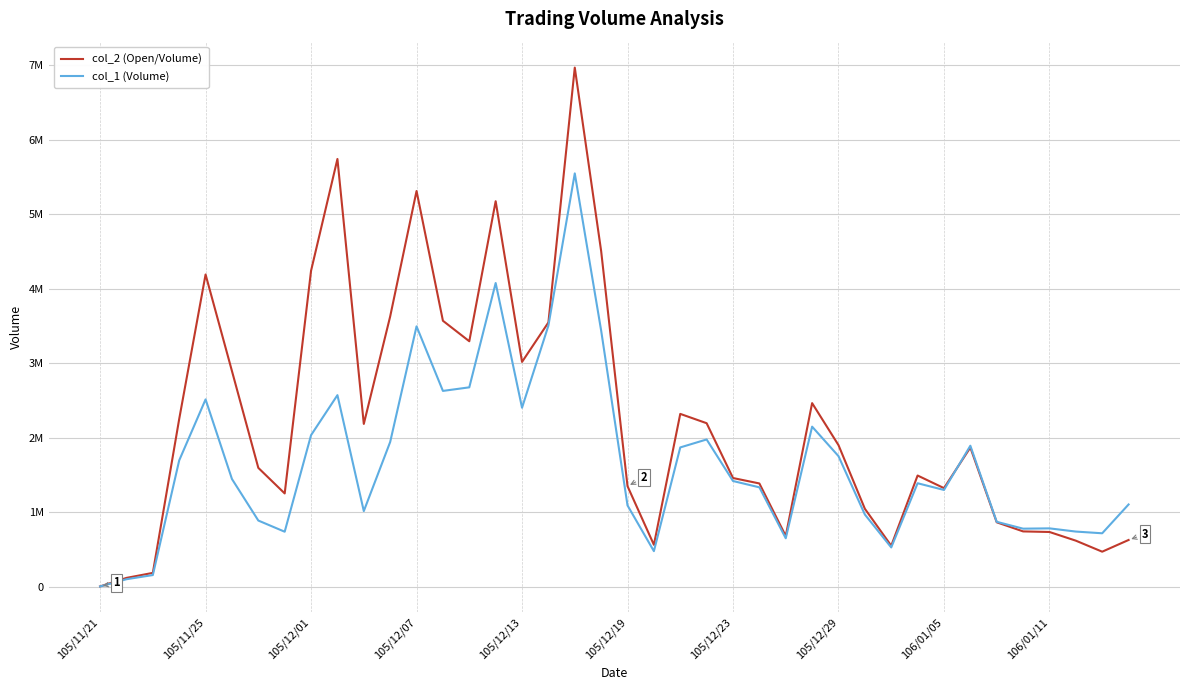

What is the average value of the col_1 (Volume) series?

1666925